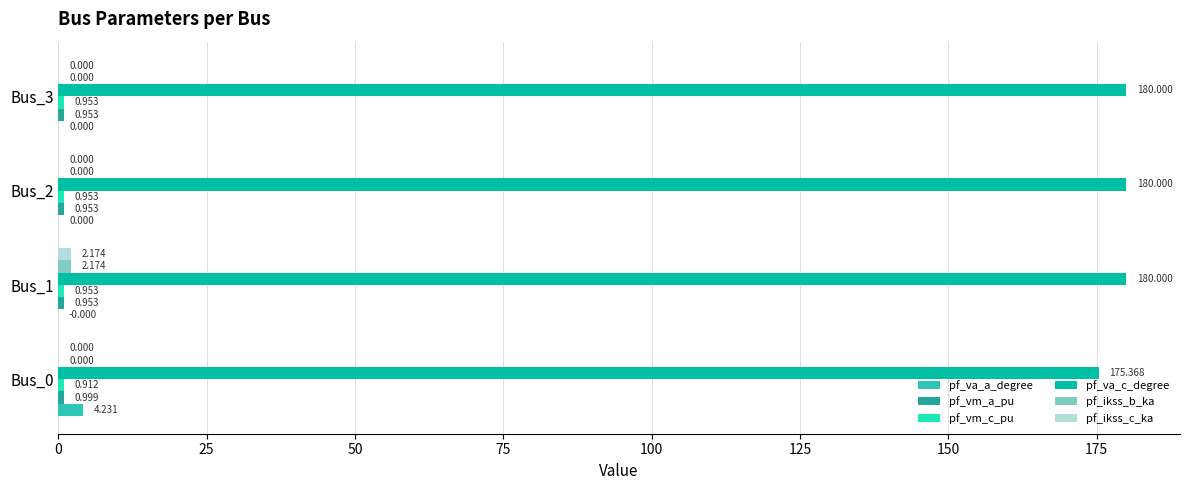

How many categories are shown in the chart?

4